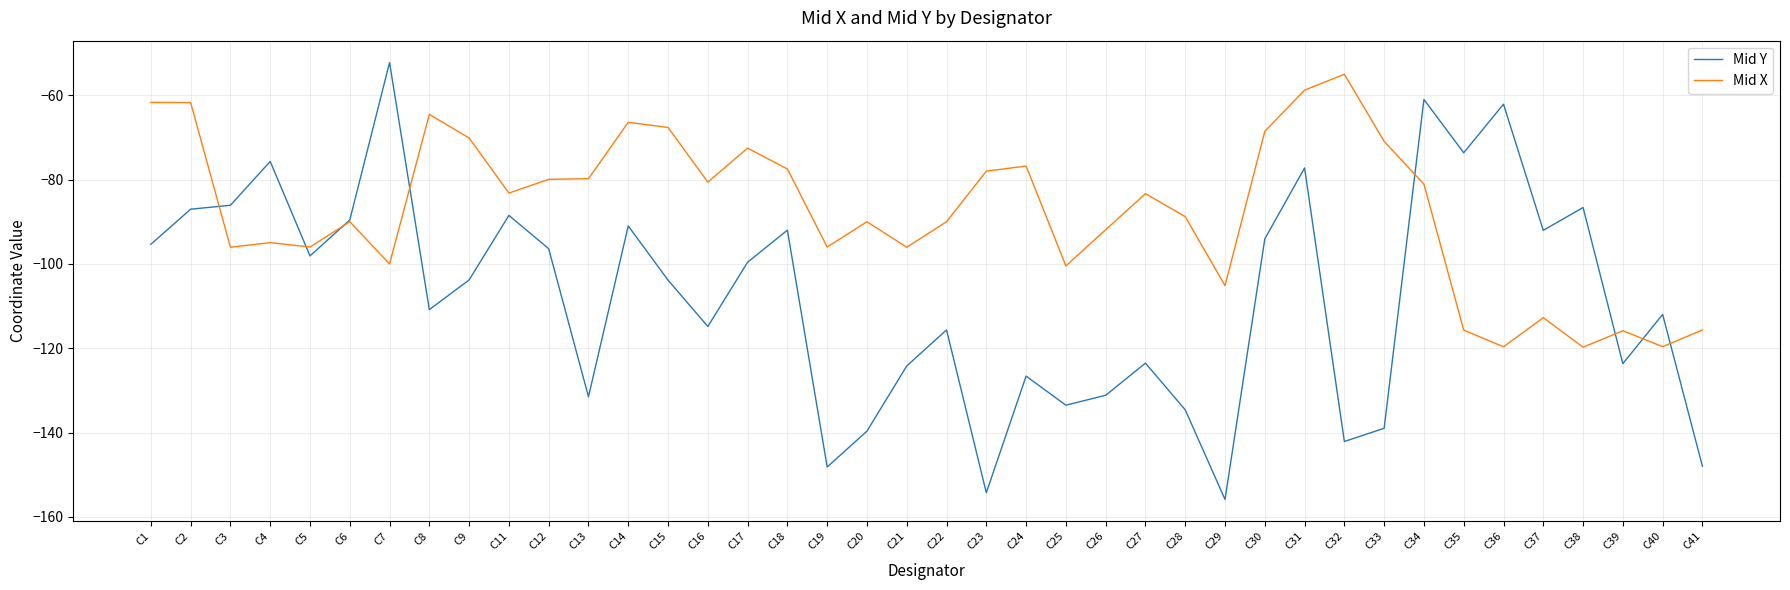

How many values in the Mid Y series are below -103?

21